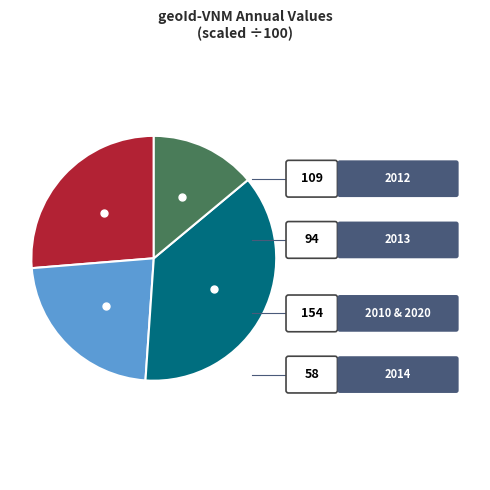

How many segments does this pie chart have?

4